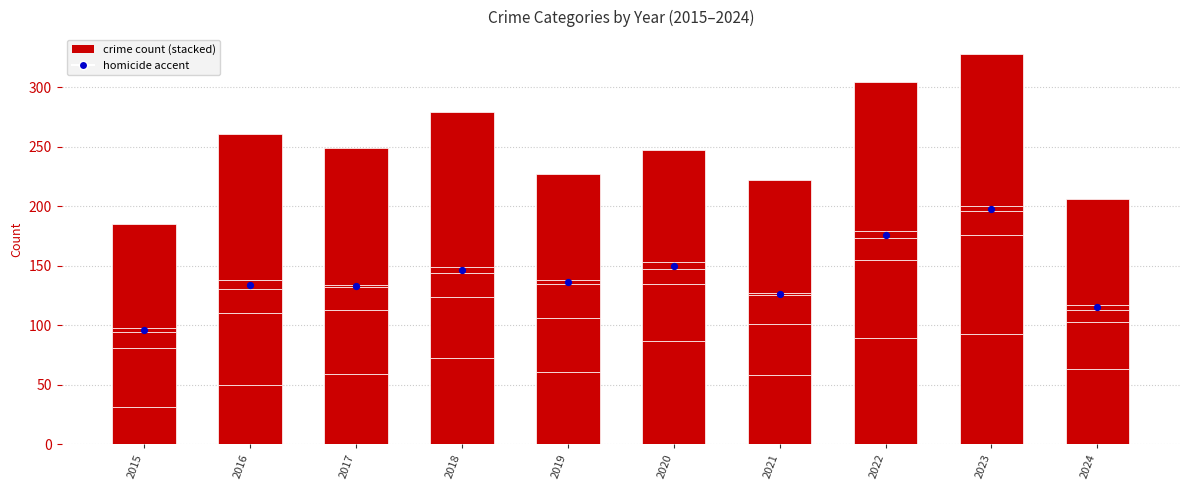

Which series has the largest total across all categories?

Homicide accent